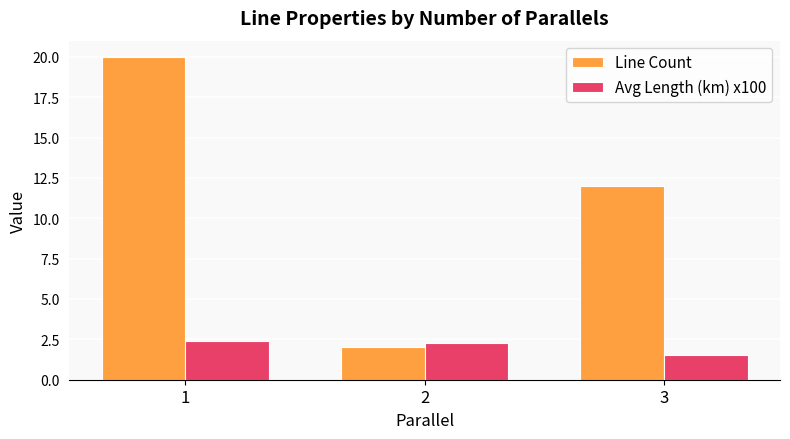

What is the lowest value of the Avg Length (km) x100 series?

1.5